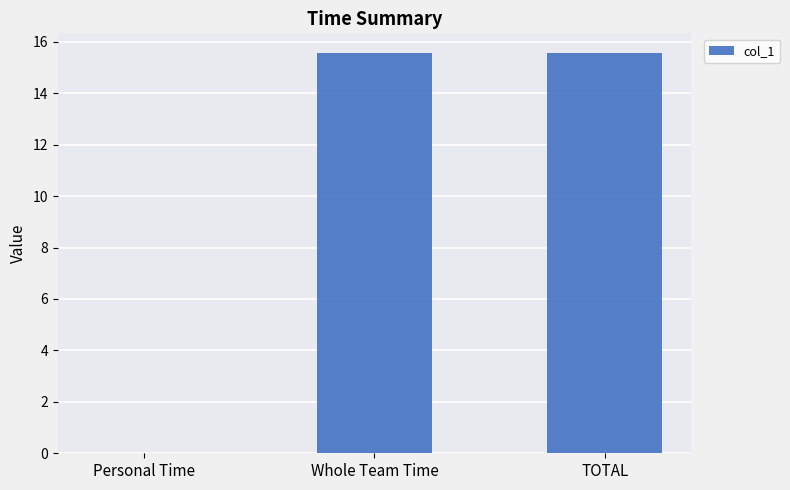

The value at Personal Time is 0.0. True or false?

True